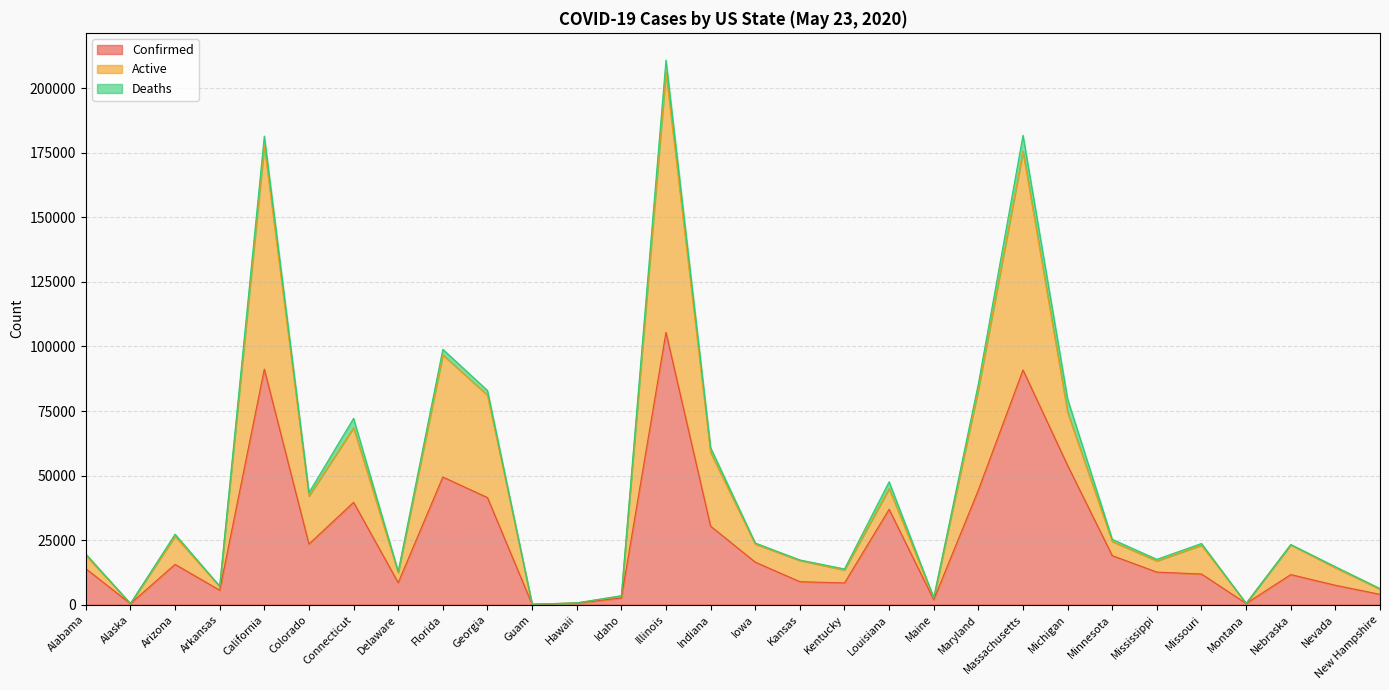

At which category is the sum across all series the highest?

Illinois